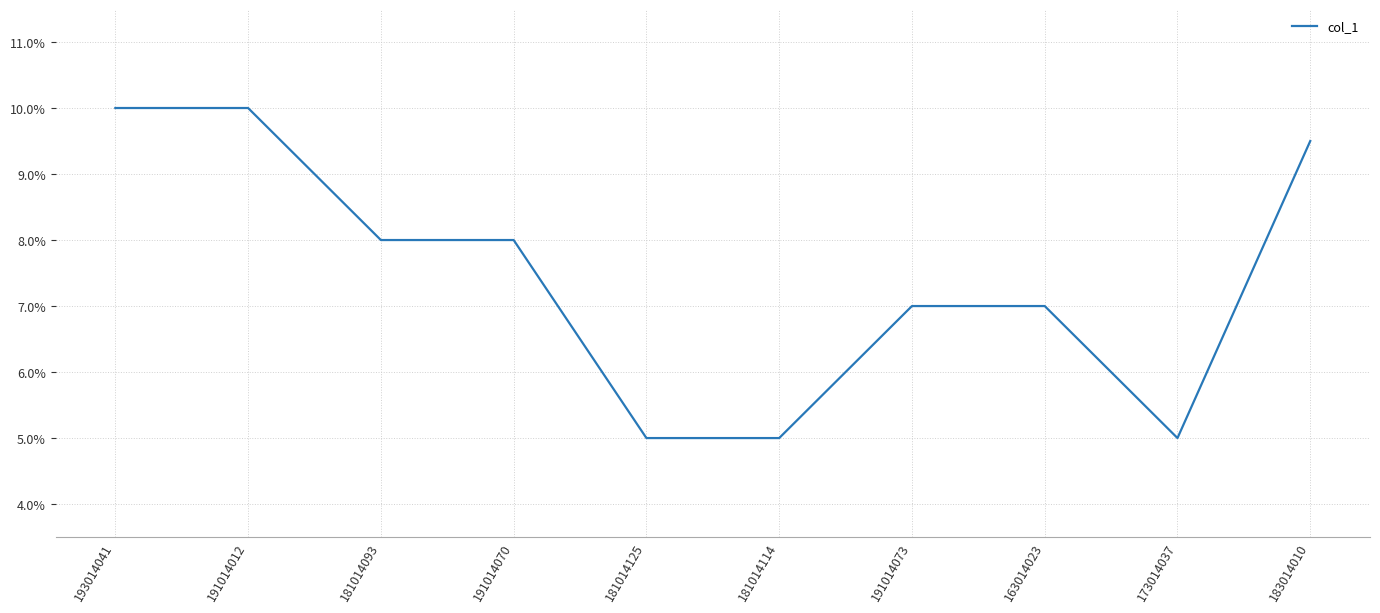

Reading left to right, transcribe all the data shown in this chart.

193014041=10.0	191014012=10.0	181014093=8.0	191014070=8.0	181014125=5.0	181014114=5.0	191014073=7.0	163014023=7.0	173014037=5.0	183014010=9.5